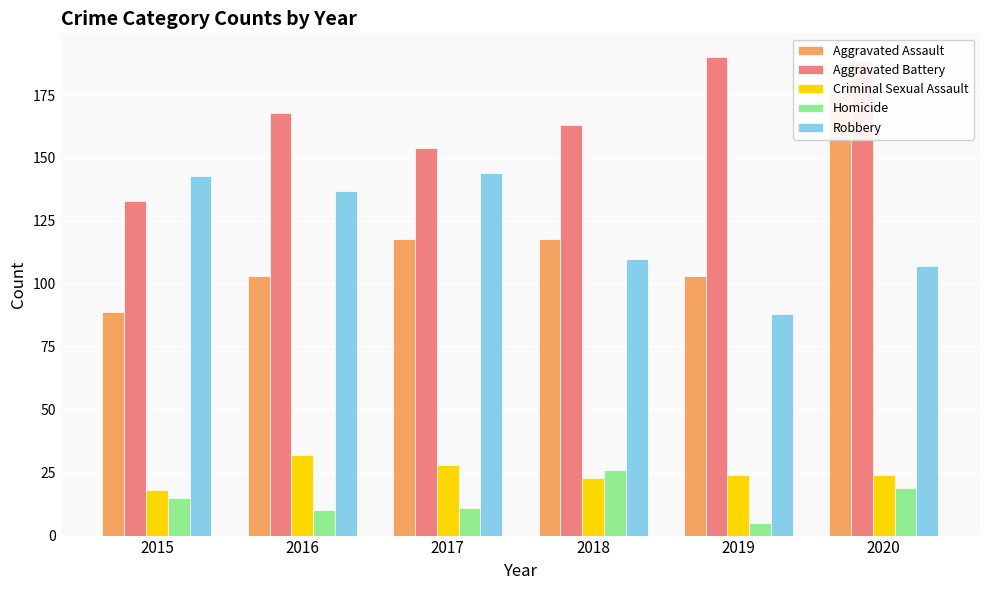

What are all the series names shown in the legend?

Aggravated Assault, Aggravated Battery, Criminal Sexual Assault, Homicide, Robbery